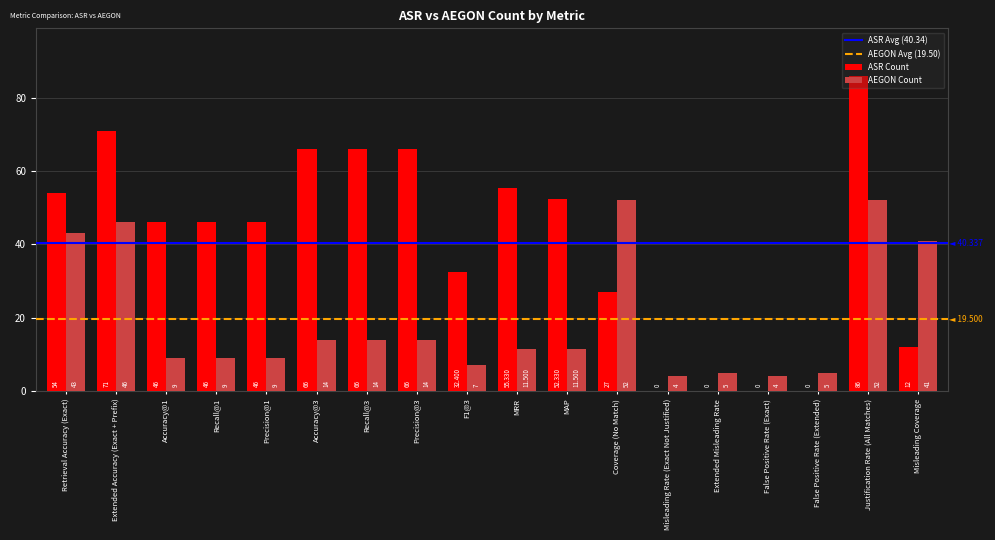

Reading right to left, extract all data points from this chart.

ASR Count: Misleading Coverage=12.0	Justification Rate (All Matches)=86.0	False Positive Rate (Extended)=0.0	False Positive Rate (Exact)=0.0	Extended Misleading Rate=0.0	Misleading Rate (Exact Not Justified)=0.0	Coverage (No Match)=27.0	MAP=52.3	MRR=55.3	F1@3=32.4	Precision@3=66.0	Recall@3=66.0	Accuracy@3=66.0	Precision@1=46.0	Recall@1=46.0	Accuracy@1=46.0	Extended Accuracy (Exact + Prefix)=71.0	Retrieval Accuracy (Exact)=54.0
AEGON Count: Misleading Coverage=41.0	Justification Rate (All Matches)=52.0	False Positive Rate (Extended)=5.0	False Positive Rate (Exact)=4.0	Extended Misleading Rate=5.0	Misleading Rate (Exact Not Justified)=4.0	Coverage (No Match)=52.0	MAP=11.5	MRR=11.5	F1@3=7.0	Precision@3=14.0	Recall@3=14.0	Accuracy@3=14.0	Precision@1=9.0	Recall@1=9.0	Accuracy@1=9.0	Extended Accuracy (Exact + Prefix)=46.0	Retrieval Accuracy (Exact)=43.0